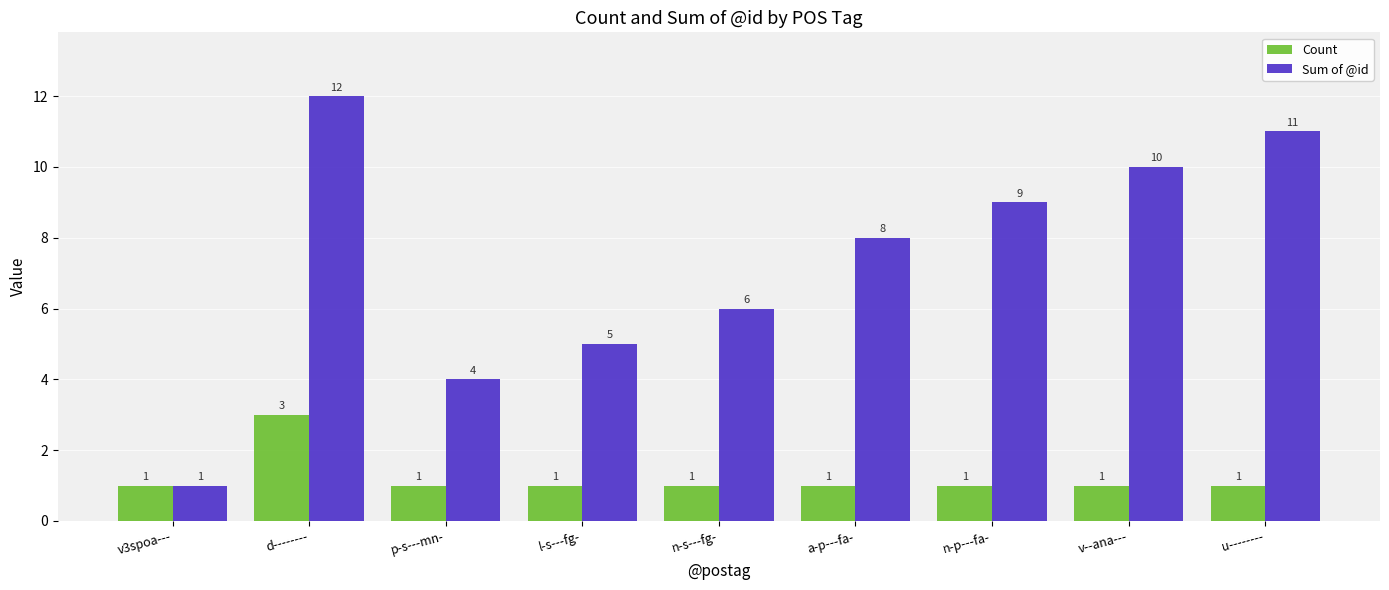

What is the sum of all Sum of @id values?

66